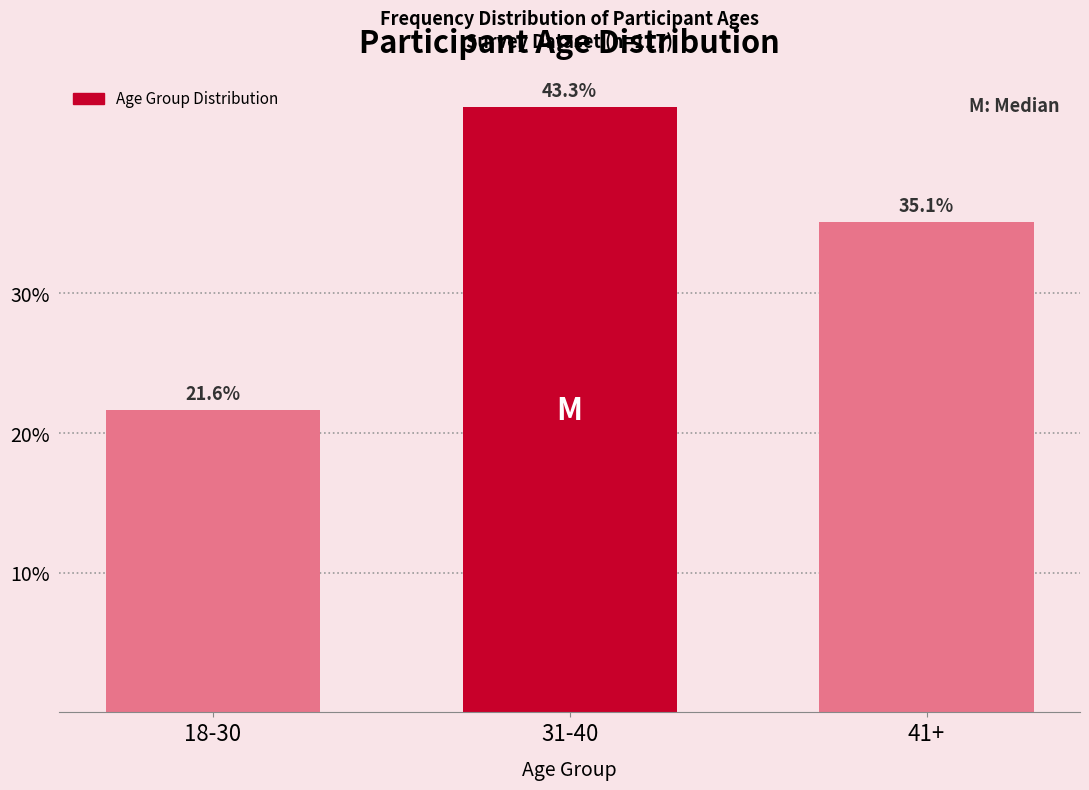

Reading left to right, what are all the values shown in this chart?

21.6	43.3	35.1